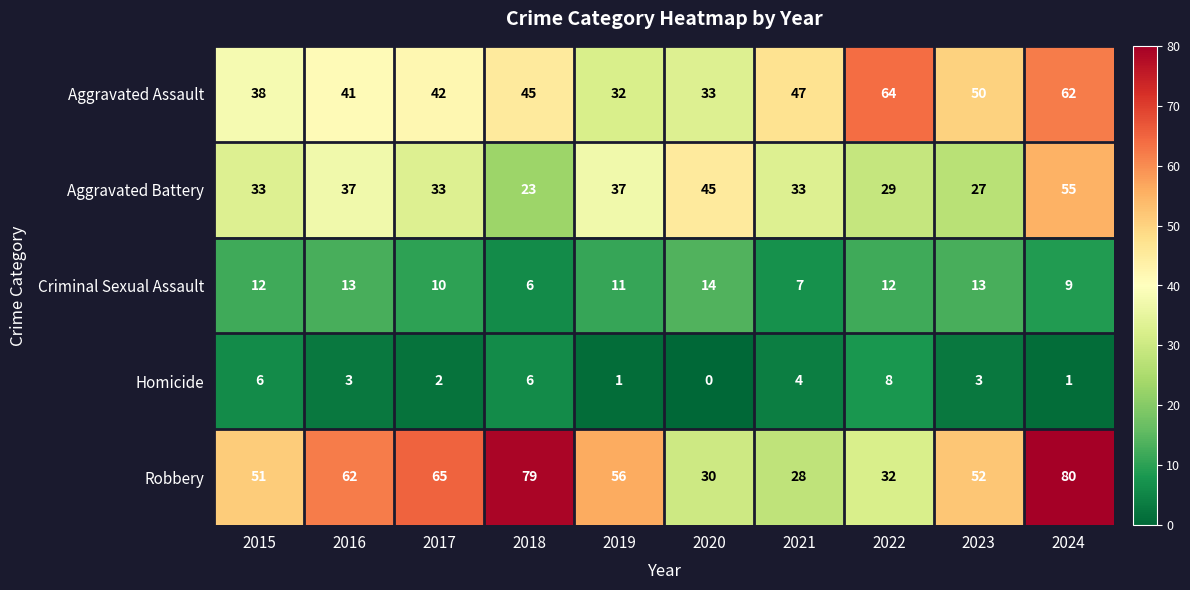

At which label is Homicide closest to 4?

2021